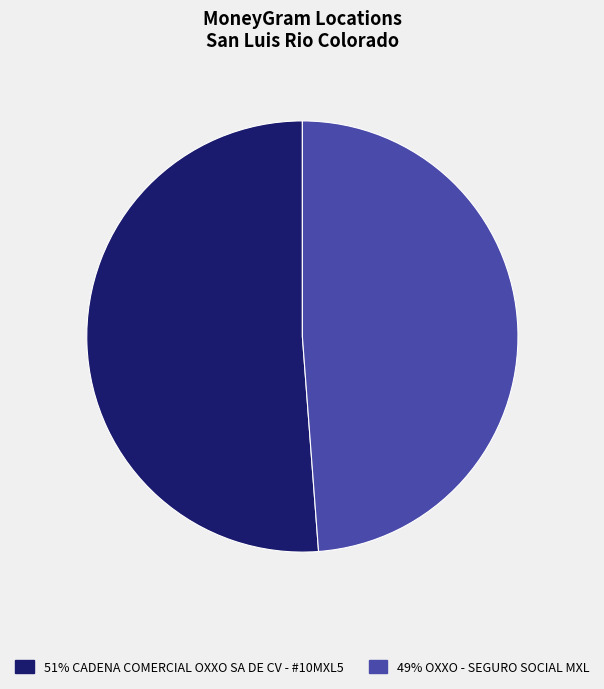

Is there any slice that represents more than half of the pie?

Yes